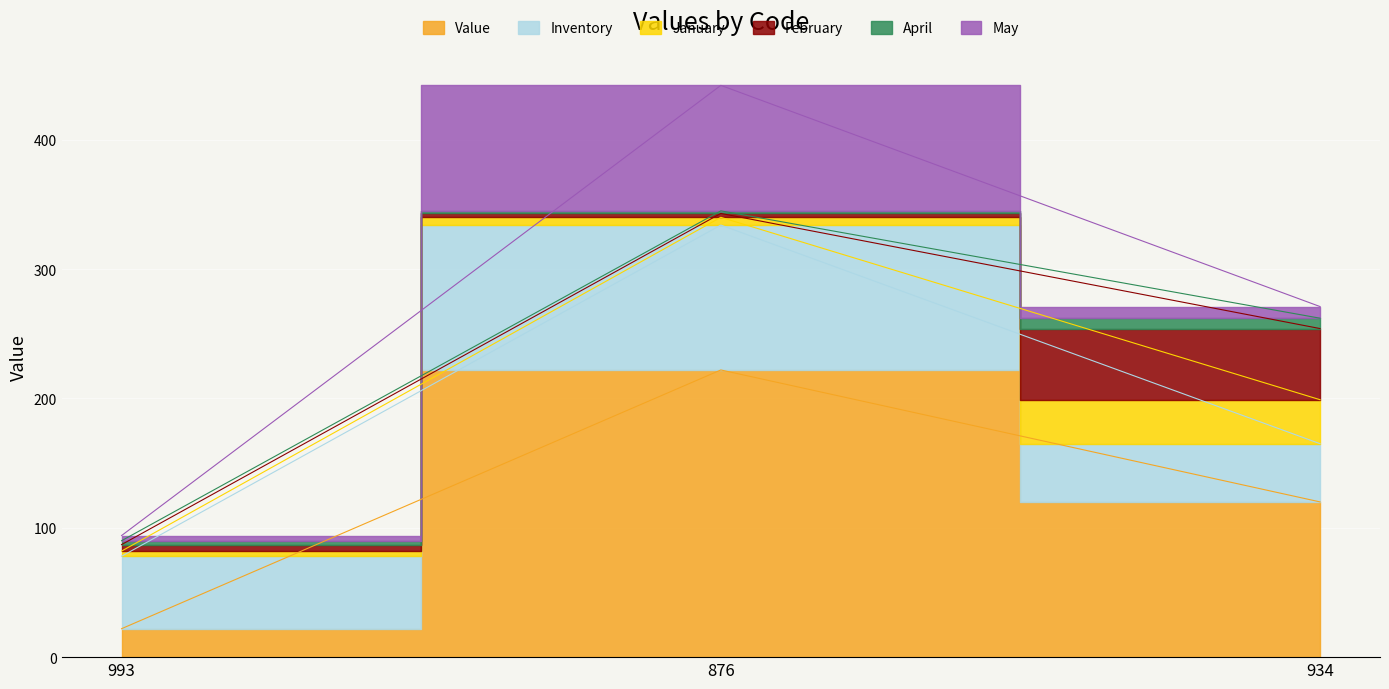

Reading left to right, what are all the values shown in this chart?

Value: 993=22	876=222	934=120
Inventory: 993=56	876=112	934=45
January: 993=4	876=6	934=34
February: 993=5	876=3	934=55
April: 993=3	876=2	934=8
May: 993=4	876=97	934=9